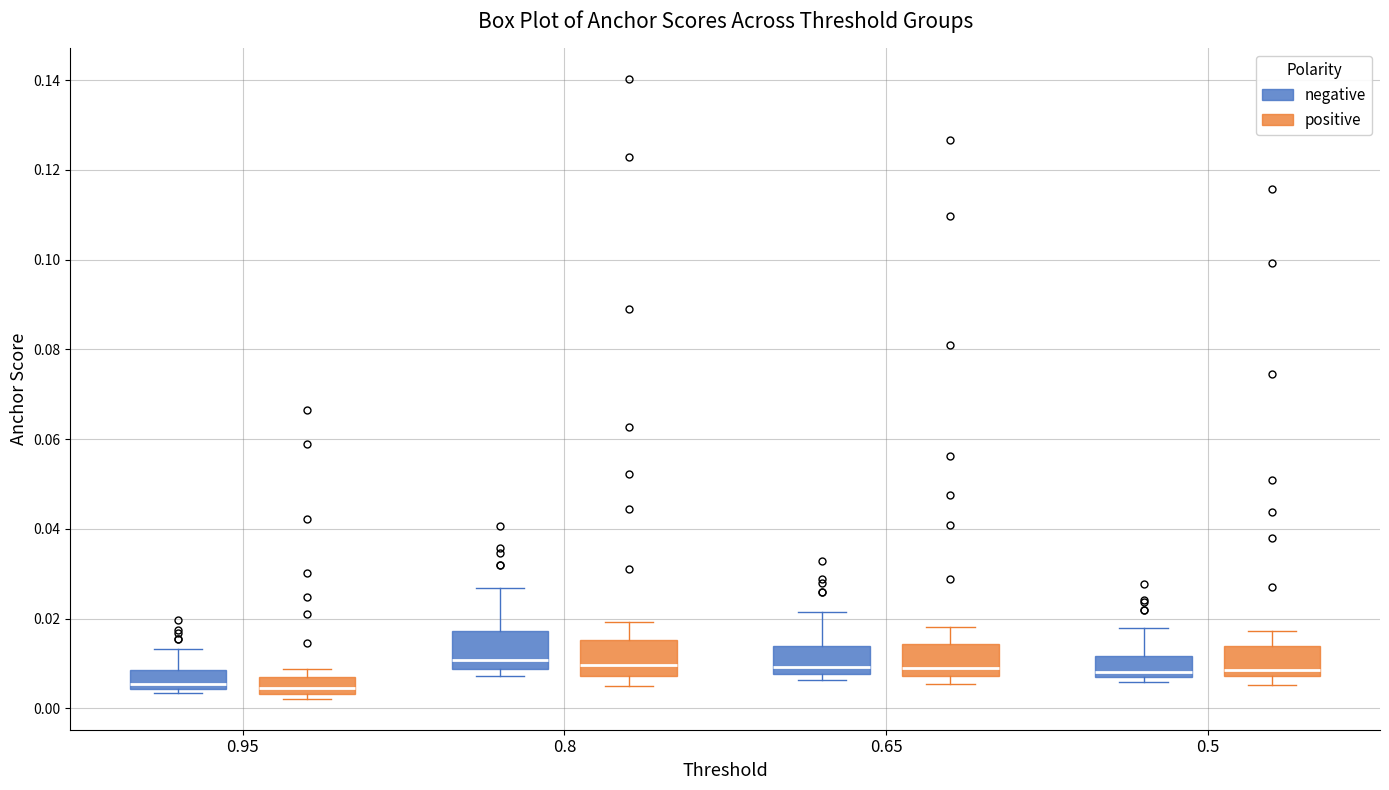

Reading left to right, read every box against the y-axis: the position of its median line, the range the box covers, and the ends of its whiskers. The values are not printed on the chart, so give them approximately, as read against the axis.

0.95 (negative): median 0.006, box 0.004 to 0.008, whiskers 0.004 (just below the box's lower edge) to 0.014
0.95 (positive): median 0.004 (just above the box's lower edge), box 0.004 to 0.006, whiskers 0.002 to 0.008
0.8 (negative): median 0.010, box 0.008 to 0.018, whiskers 0.008 (just below the box's lower edge) to 0.026
0.8 (positive): median 0.010, box 0.008 to 0.016, whiskers 0.006 to 0.020
0.65 (negative): median 0.010, box 0.008 to 0.014, whiskers 0.006 to 0.022
0.65 (positive): median 0.008 (just above the box's lower edge), box 0.008 to 0.014, whiskers 0.006 to 0.018
0.5 (negative): median 0.008, box 0.006 to 0.012, whiskers 0.006 (just below the box's lower edge) to 0.018
0.5 (positive): median 0.008 (just above the box's lower edge), box 0.008 to 0.014, whiskers 0.006 to 0.018